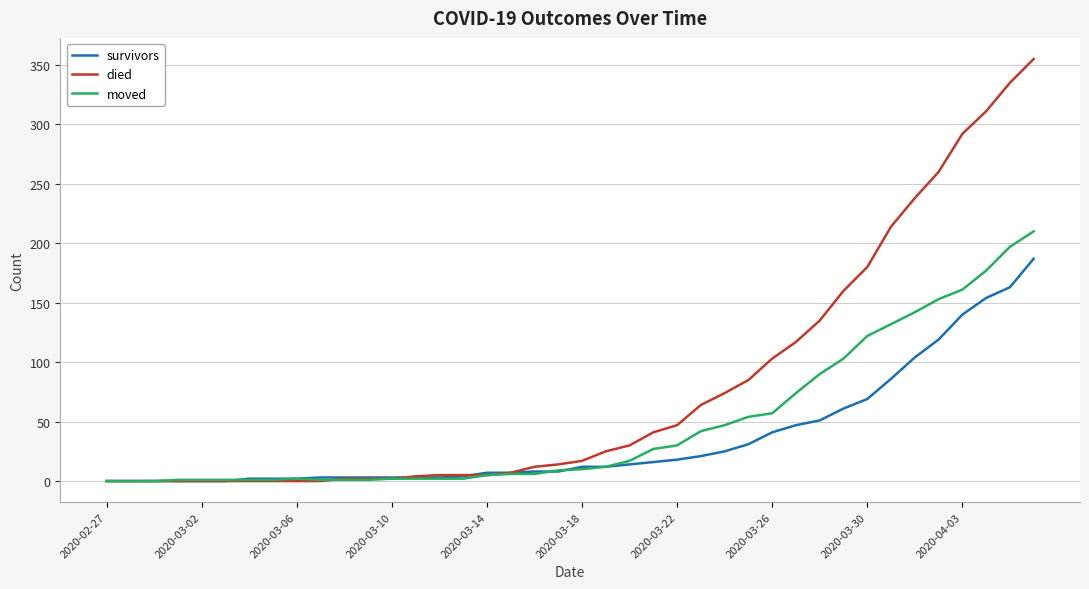

List the series in order of their peak value, lowest first.

survivors, moved, died